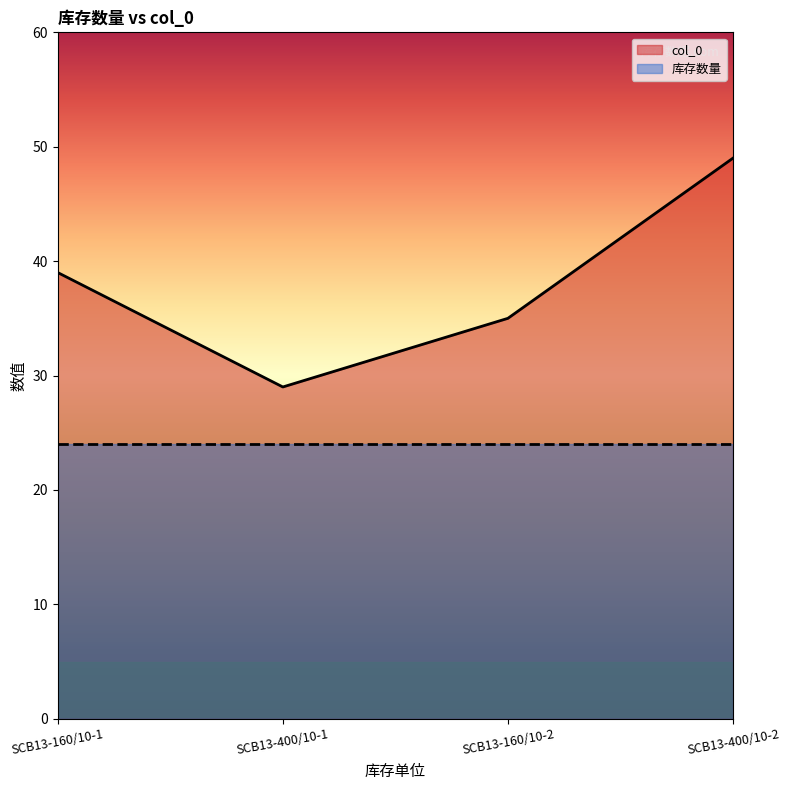

The value of 库存数量 at SCB13-400/10-1 is 24. True or false?

True